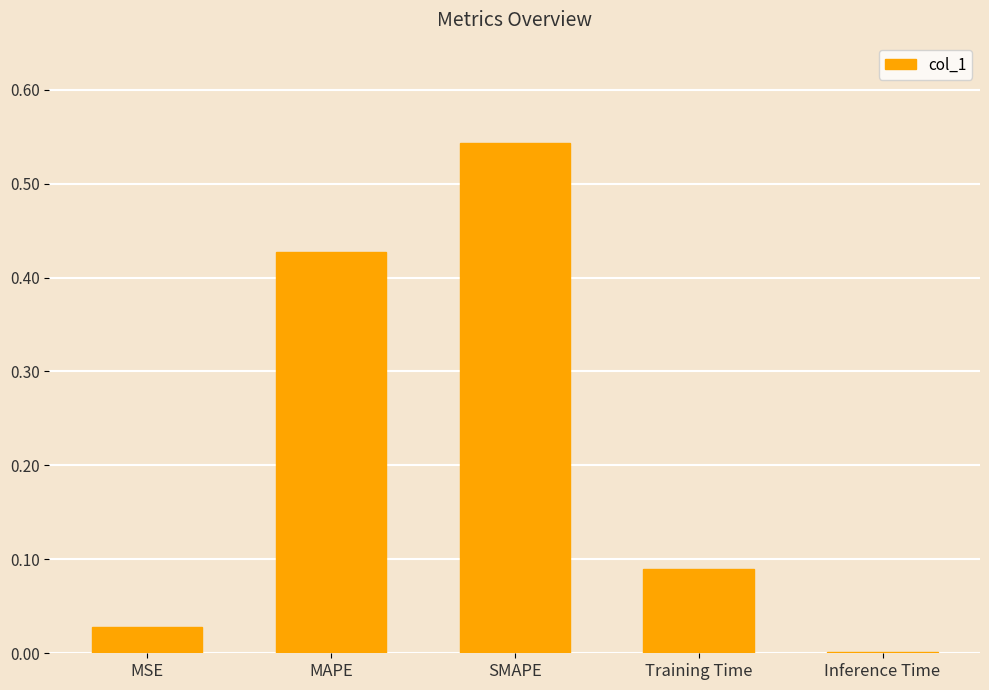

Is it true that the value at Inference Time is 0.0?

True